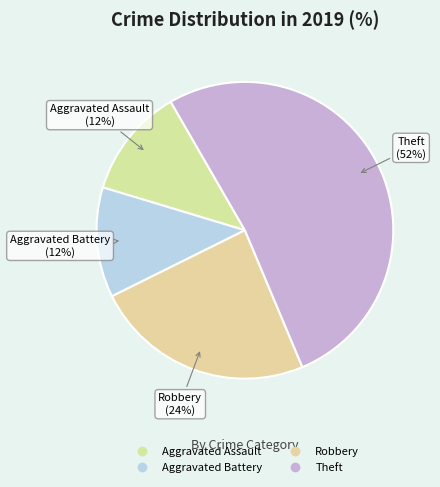

What percentage is NOT represented by Theft?

48.0%